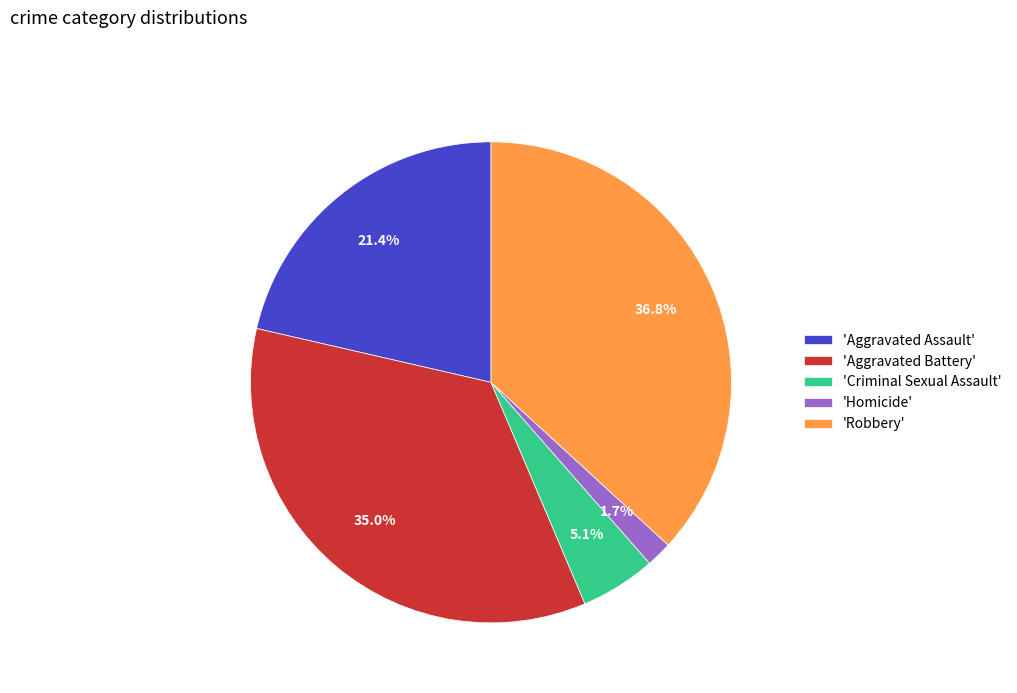

Is there a majority slice in this chart?

No